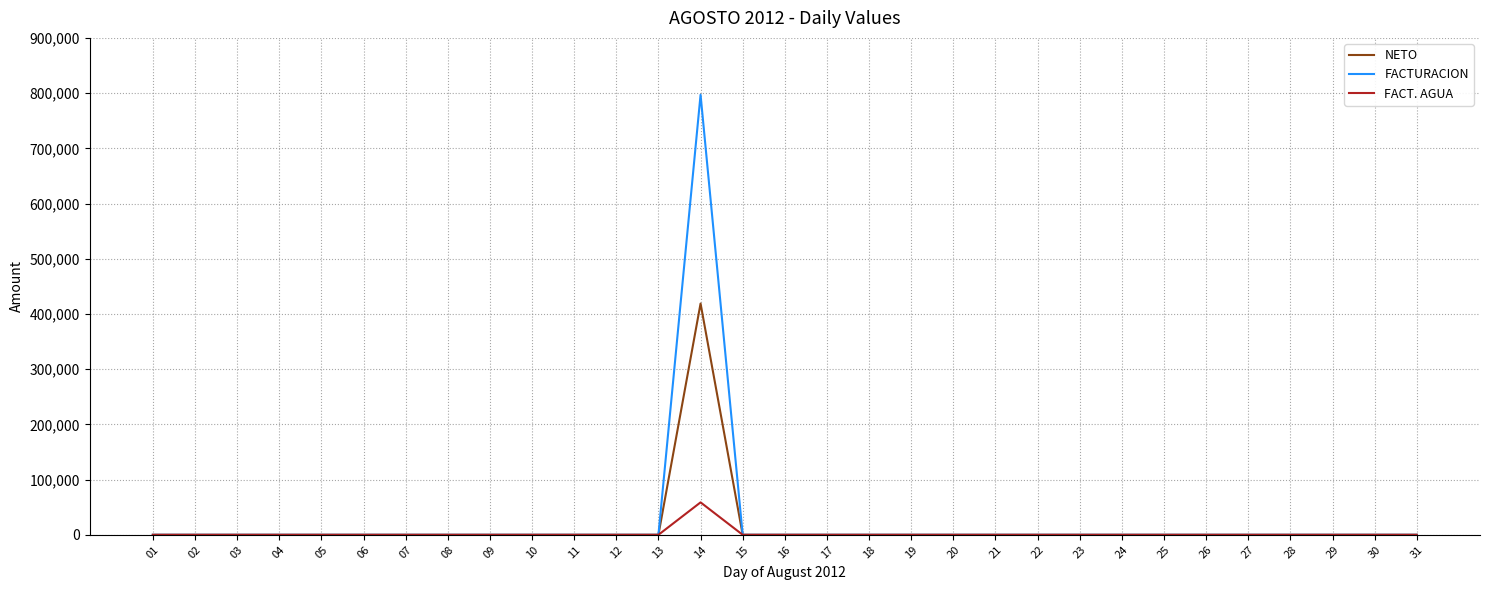

In NETO, how many points are higher than both neighbors (excluding endpoints)?

1